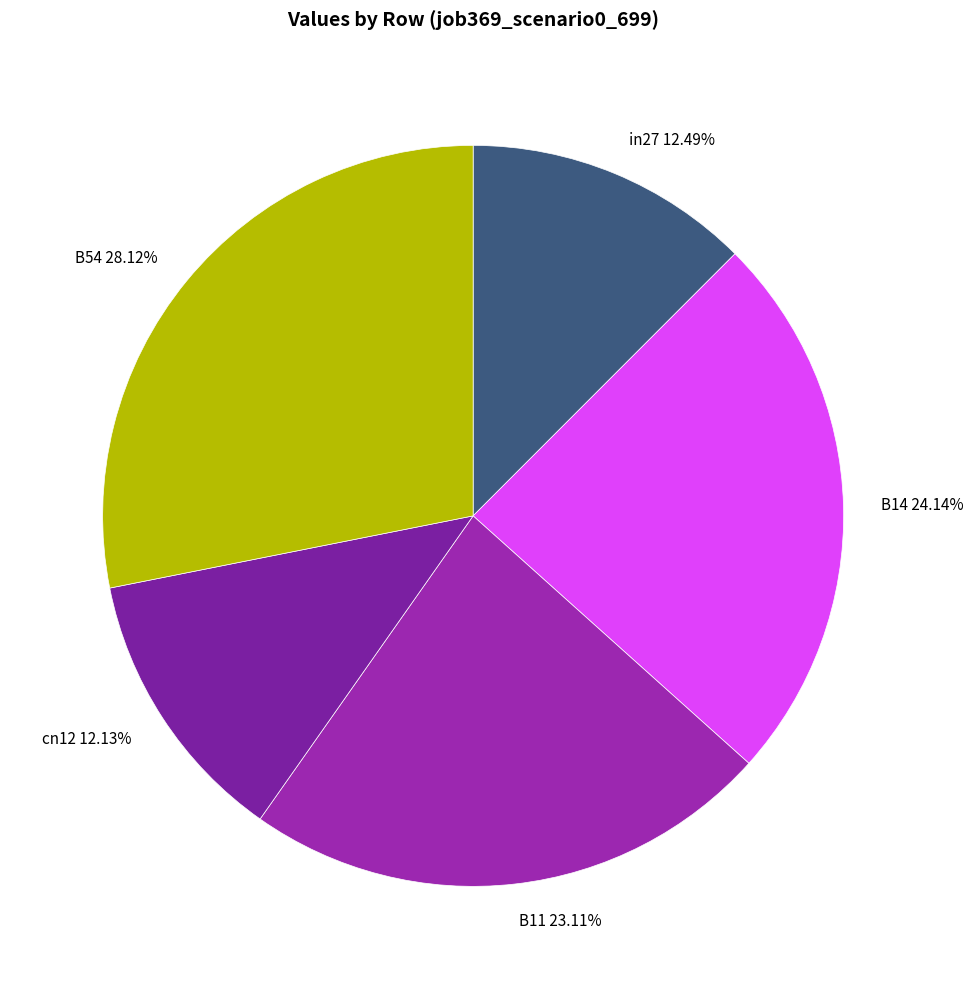

Does B14 represent more than half of the total?

No